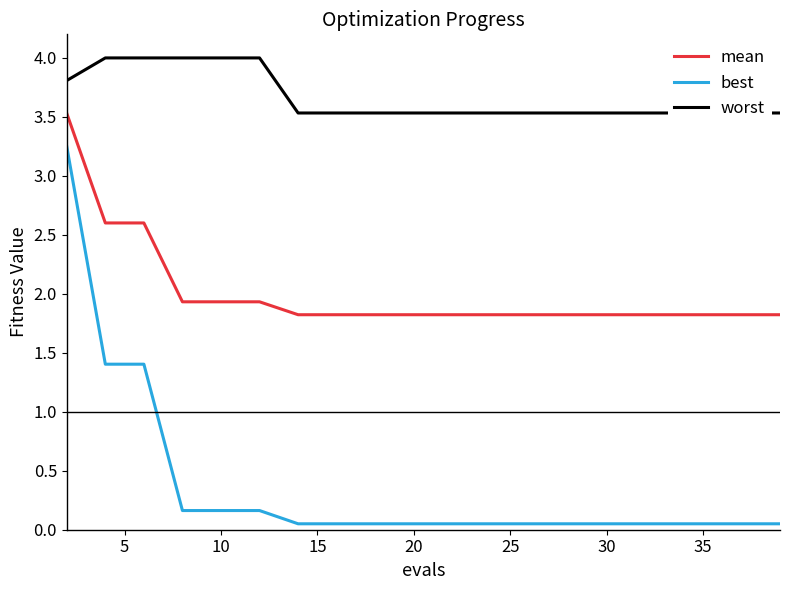

True or false: best and mean intersect in this chart.

False